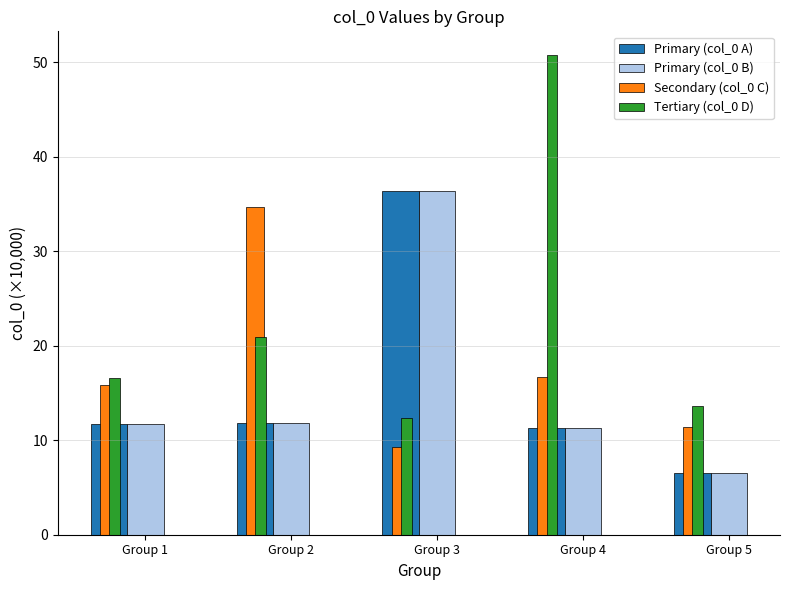

The value of Secondary (col_0 C) at Group 1 is 15.8. True or false?

True